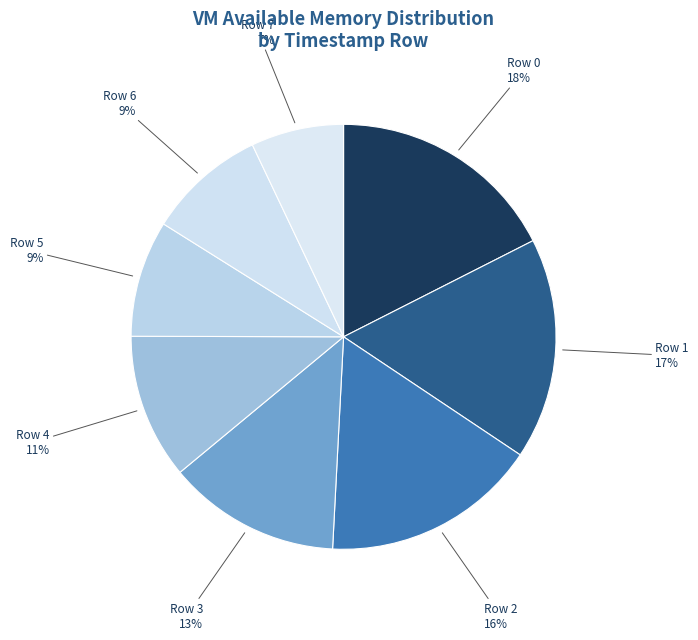

What percentage is the Row 6 slice, to the nearest percent?

9%